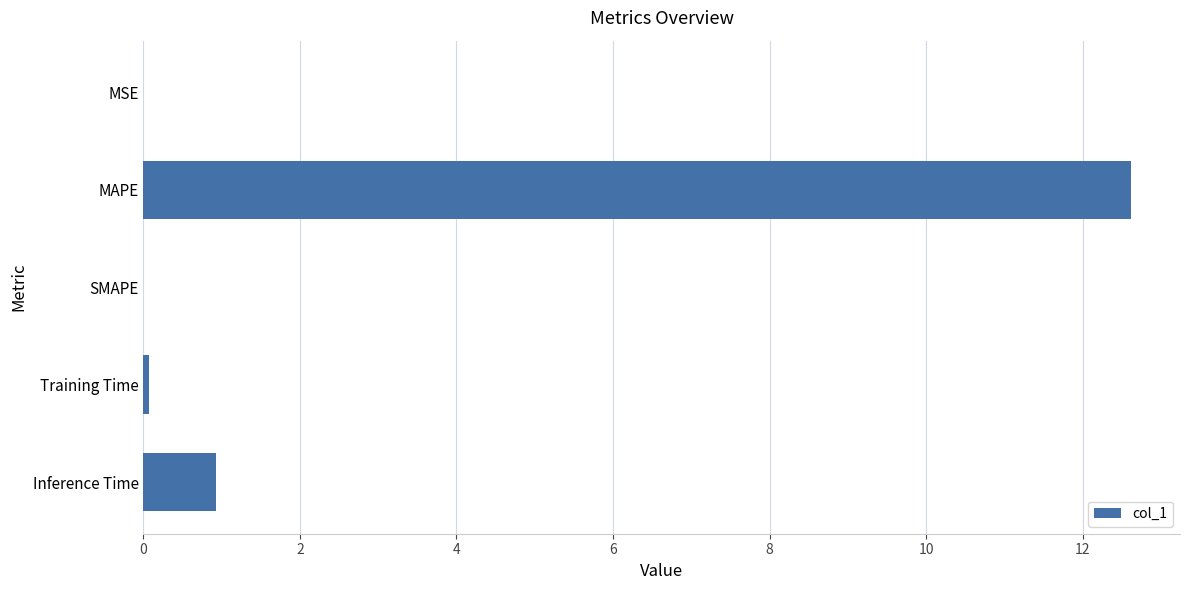

Between Inference Time and Training Time, which is larger?

Inference Time